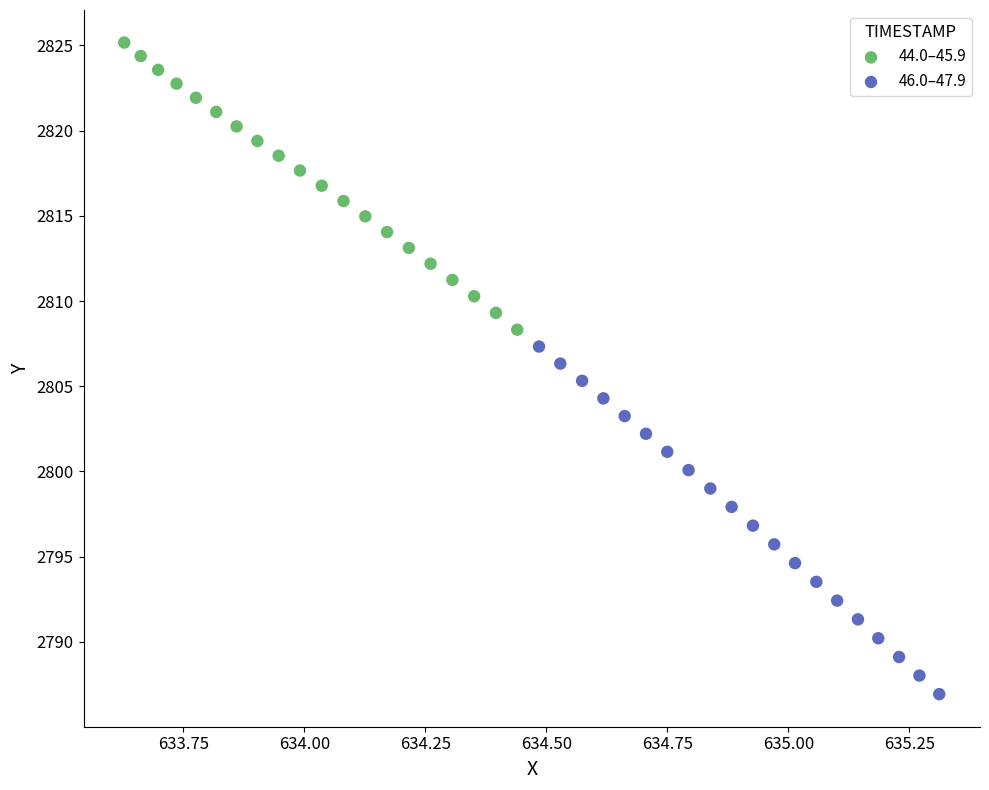

What are all the series names shown in the legend?

44.0–45.9, 46.0–47.9